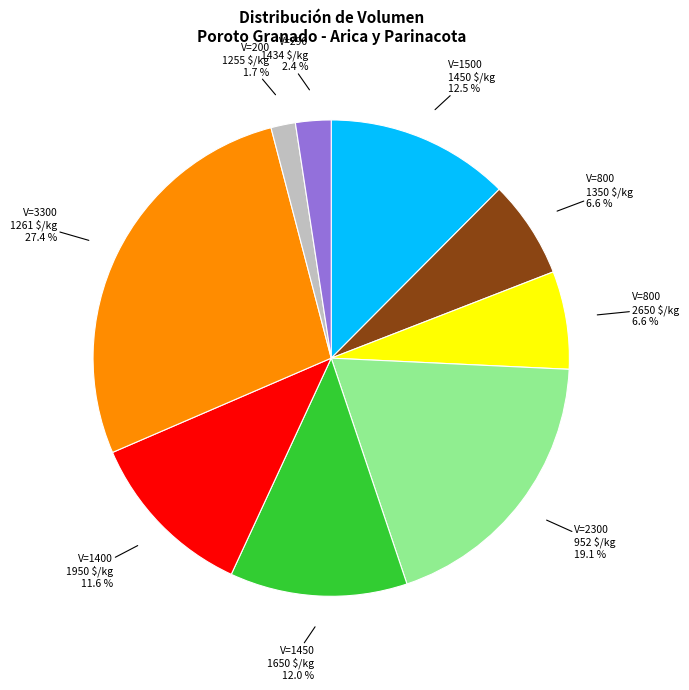

Is there a majority slice in this chart?

No